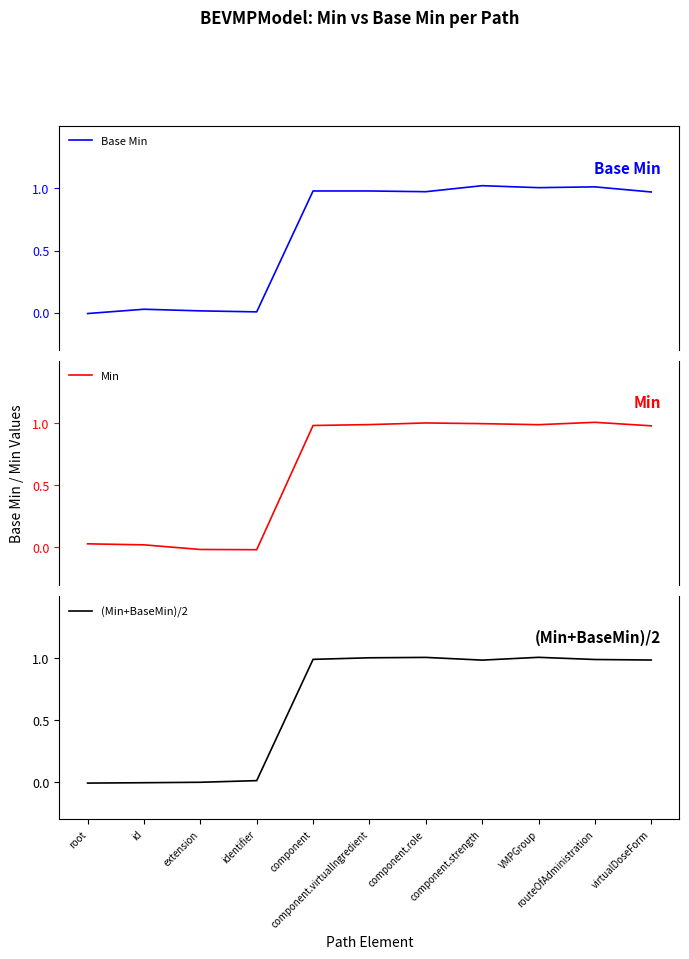

How many interior local peaks does the Min series have?

2